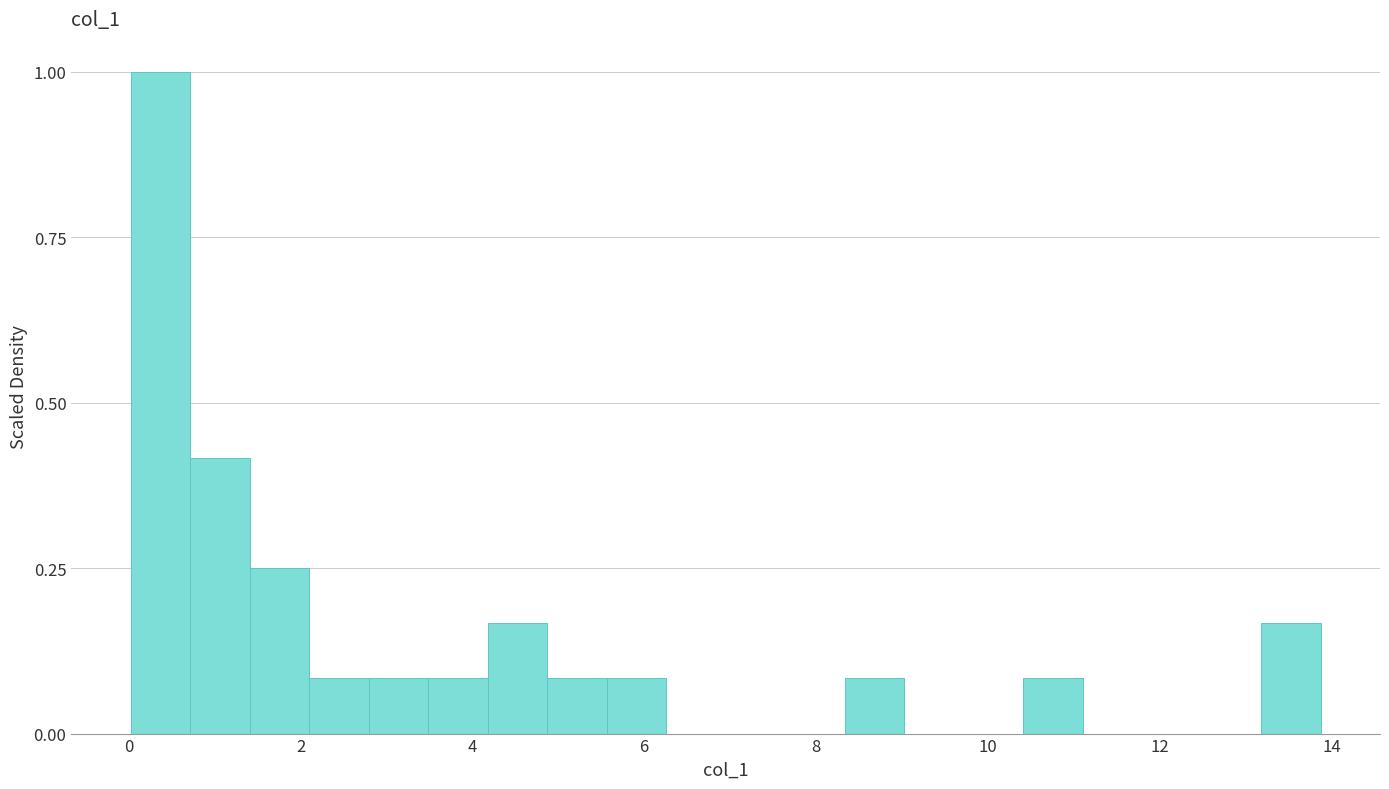

Read against the x-axis, roughly where is the centre of the tallest bar?

0.4